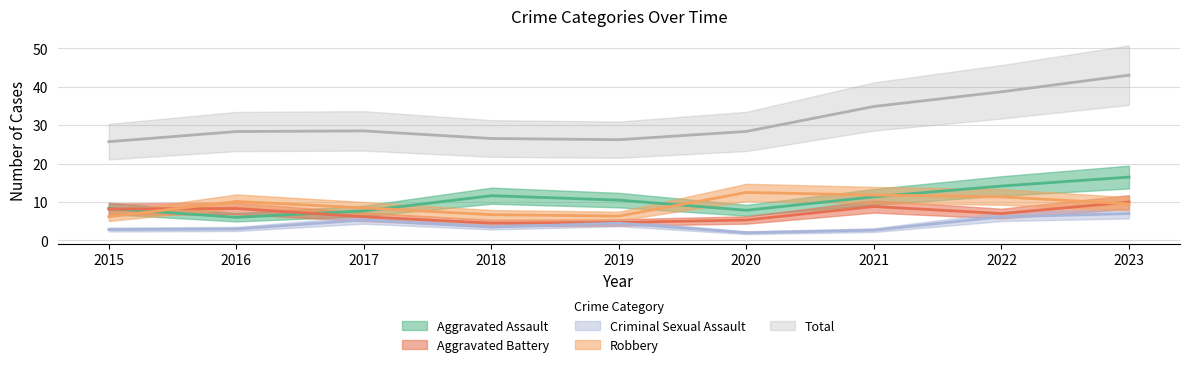

What is the value of the Total point at the 3rd from the left?

29